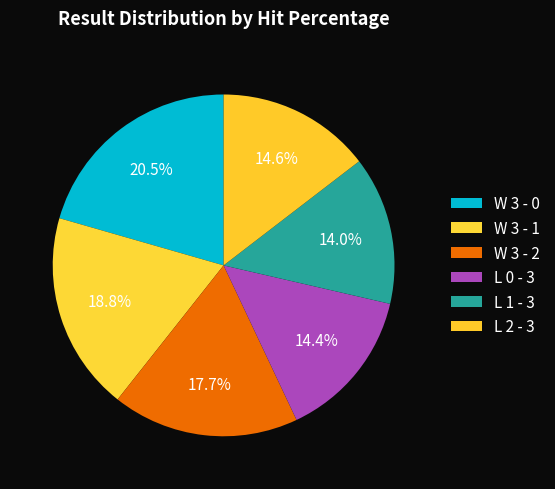

Which has a higher value, L 2 - 3 or W 3 - 1?

W 3 - 1